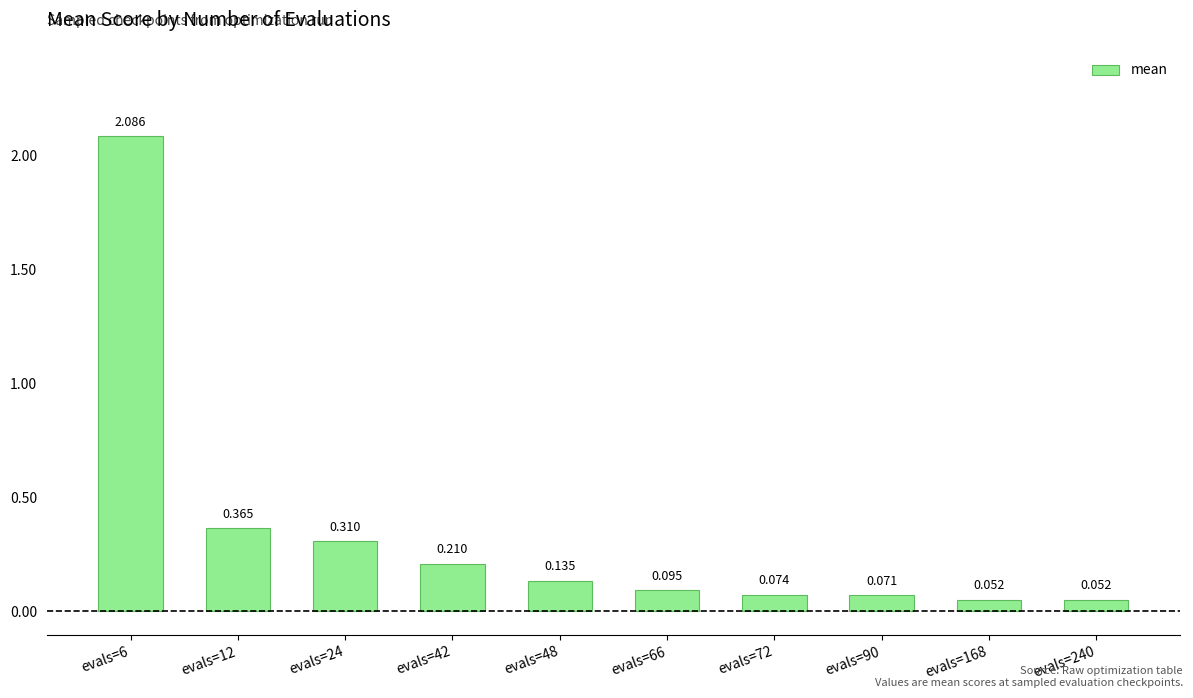

Between evals=6 and evals=12, which is larger?

evals=6